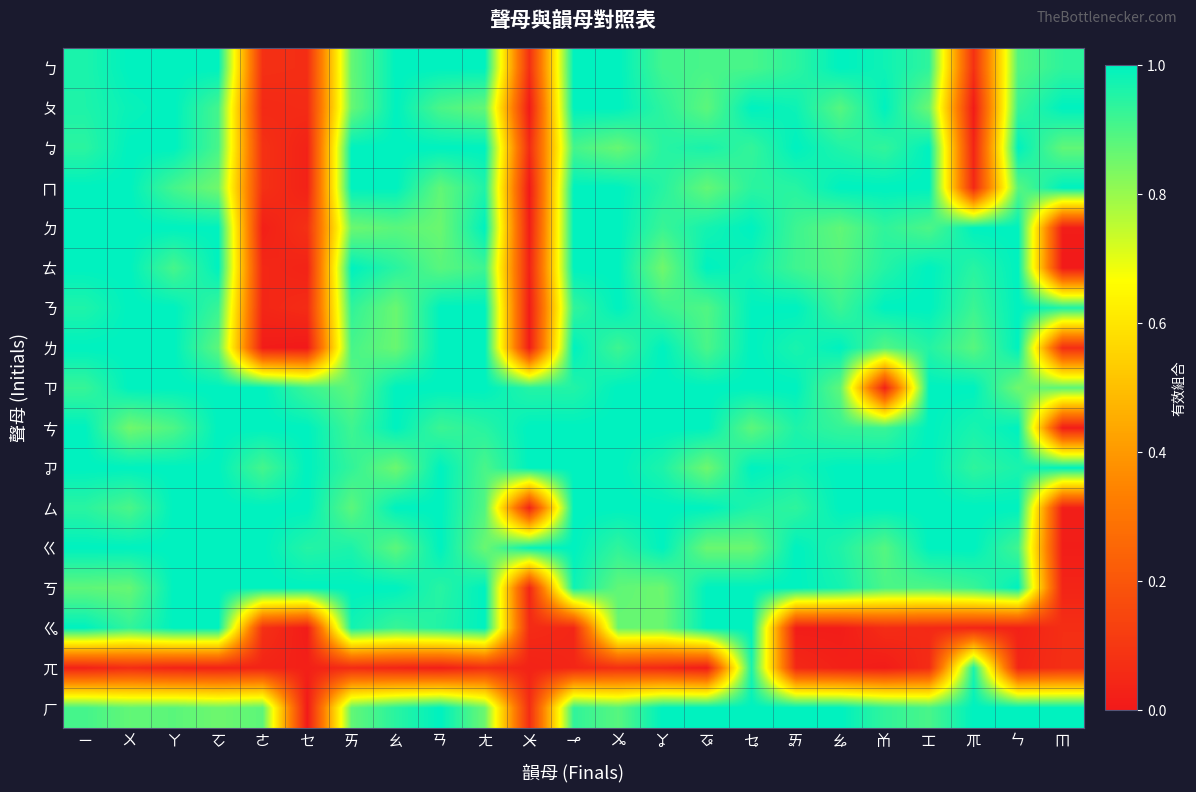

How many distinct data groups are displayed?

17